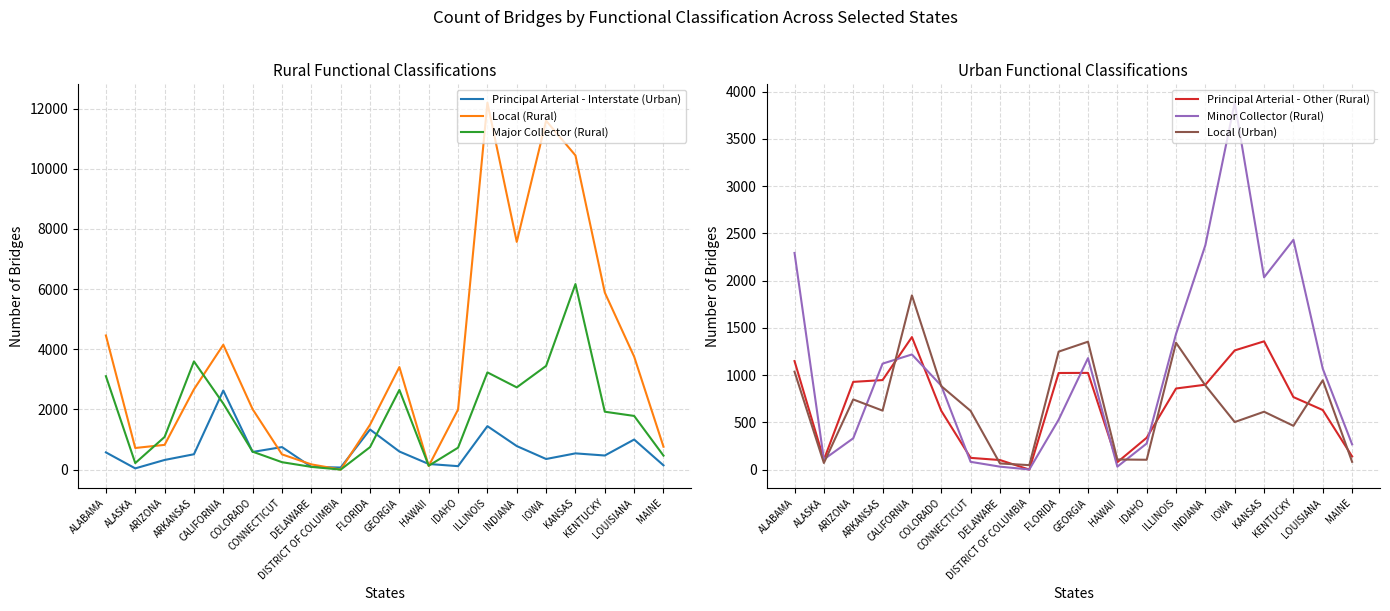

What is the approximate value of Minor Collector (Rural) at ALABAMA, to the nearest 100?

2300